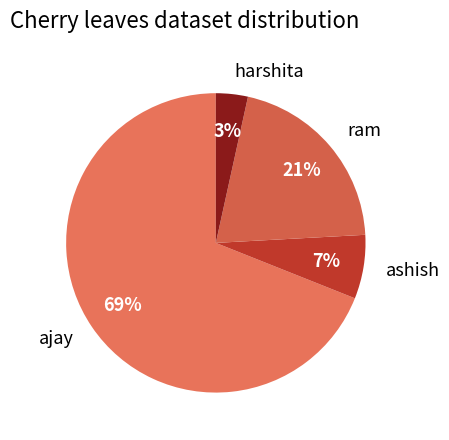

True or false: ashish accounts for 7% of the total.

True